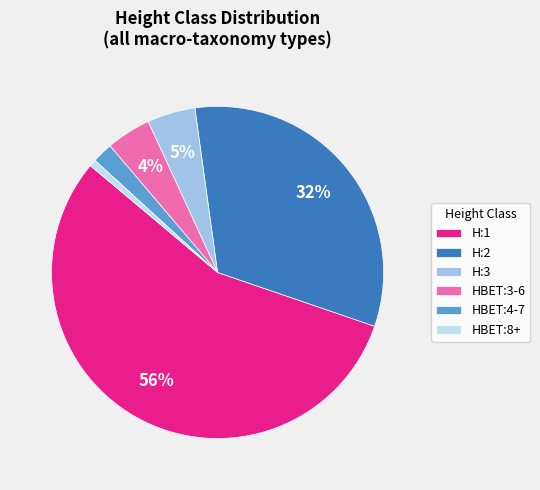

Which slice is the smallest?

HBET:8+